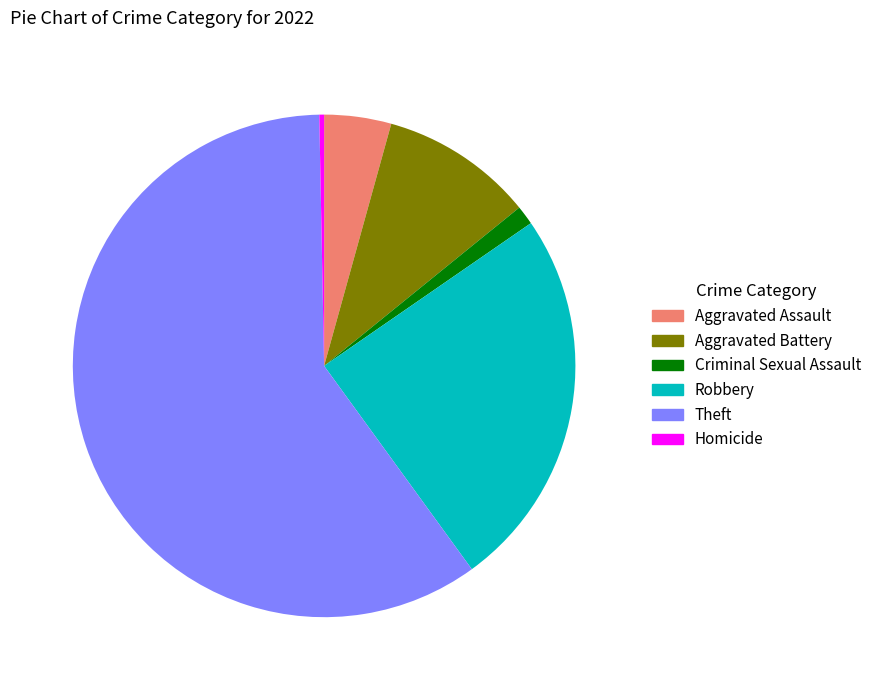

Is the sum of Theft and Aggravated Battery greater than half?

Yes